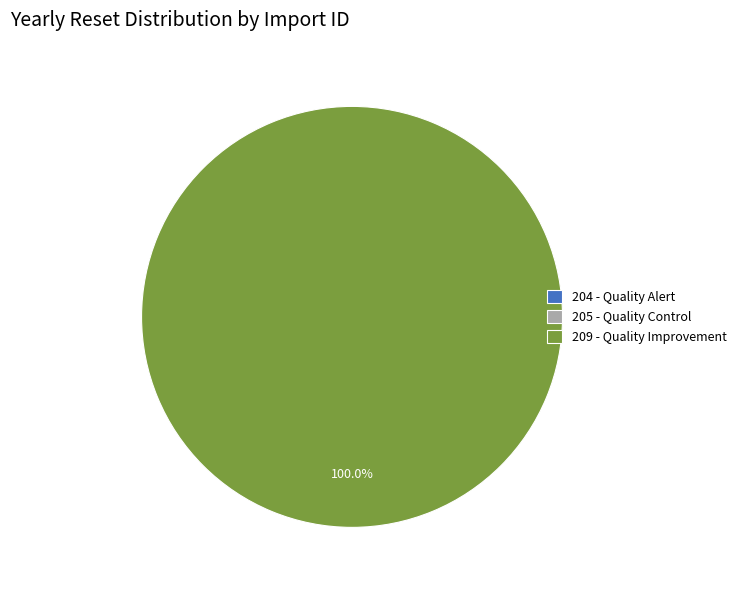

What is the largest slice in the pie chart?

209 - Quality Improvement